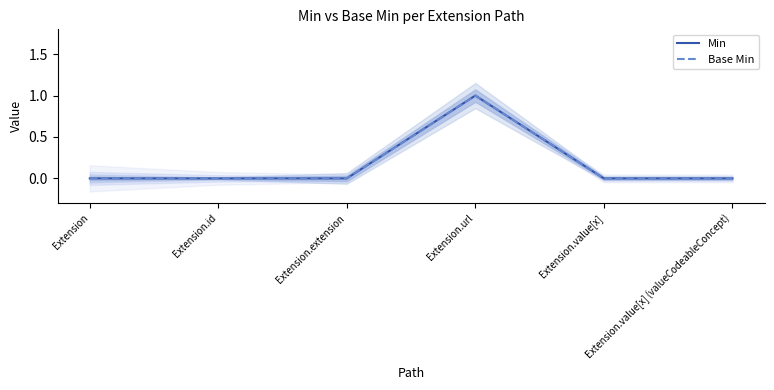

True or false: Min and Base Min intersect in this chart.

False